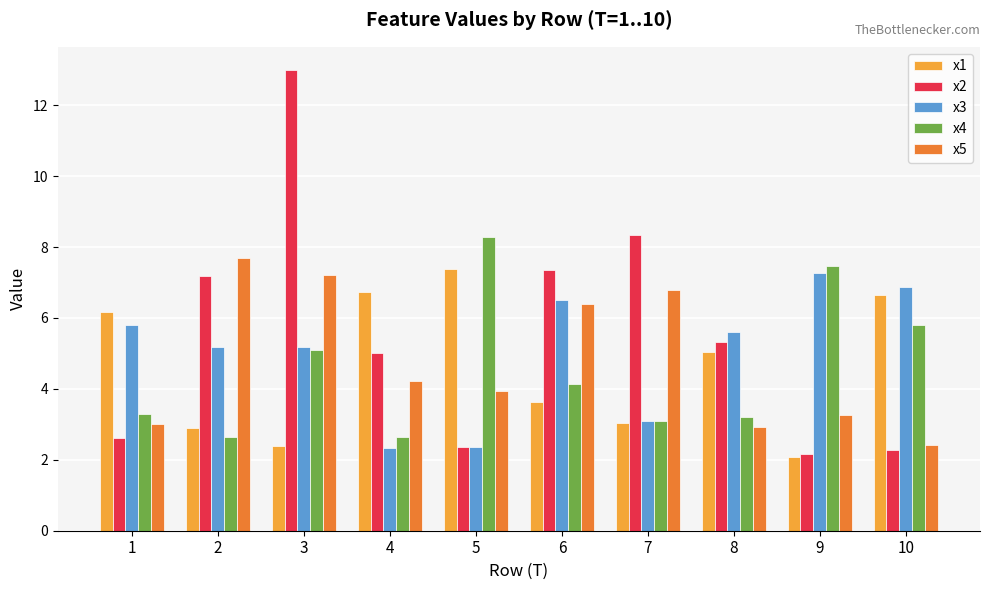

Is it true that x2 equals 5.3 at 8?

True